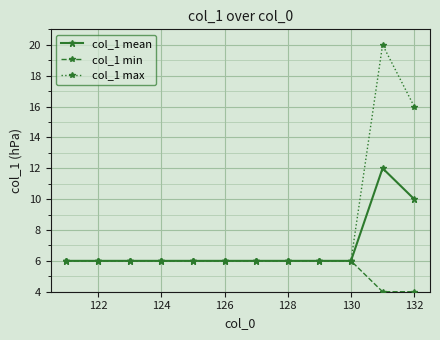

Count the number of data series in this chart.

3